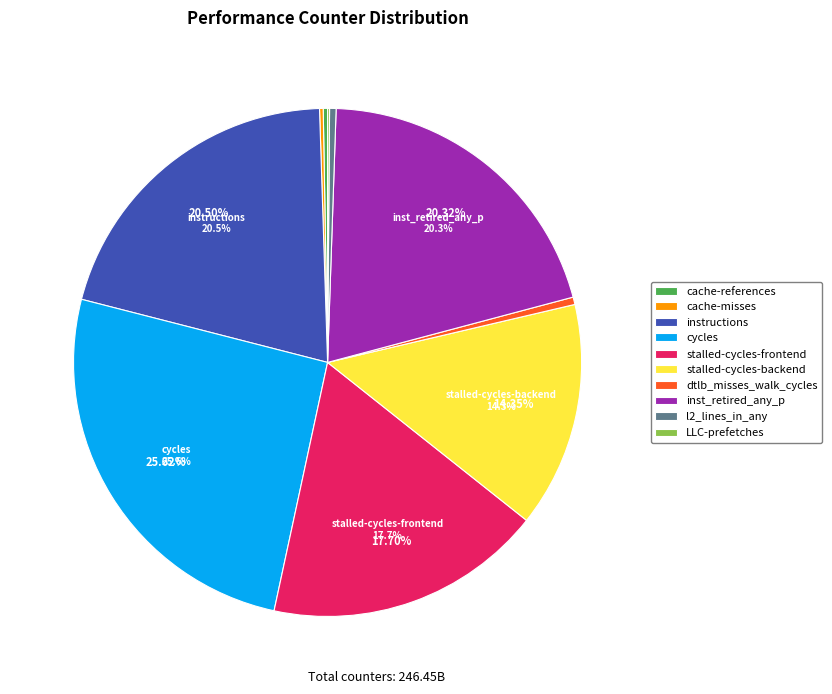

Is it true that dtlb_misses_walk_cycles is 0% of the pie?

True